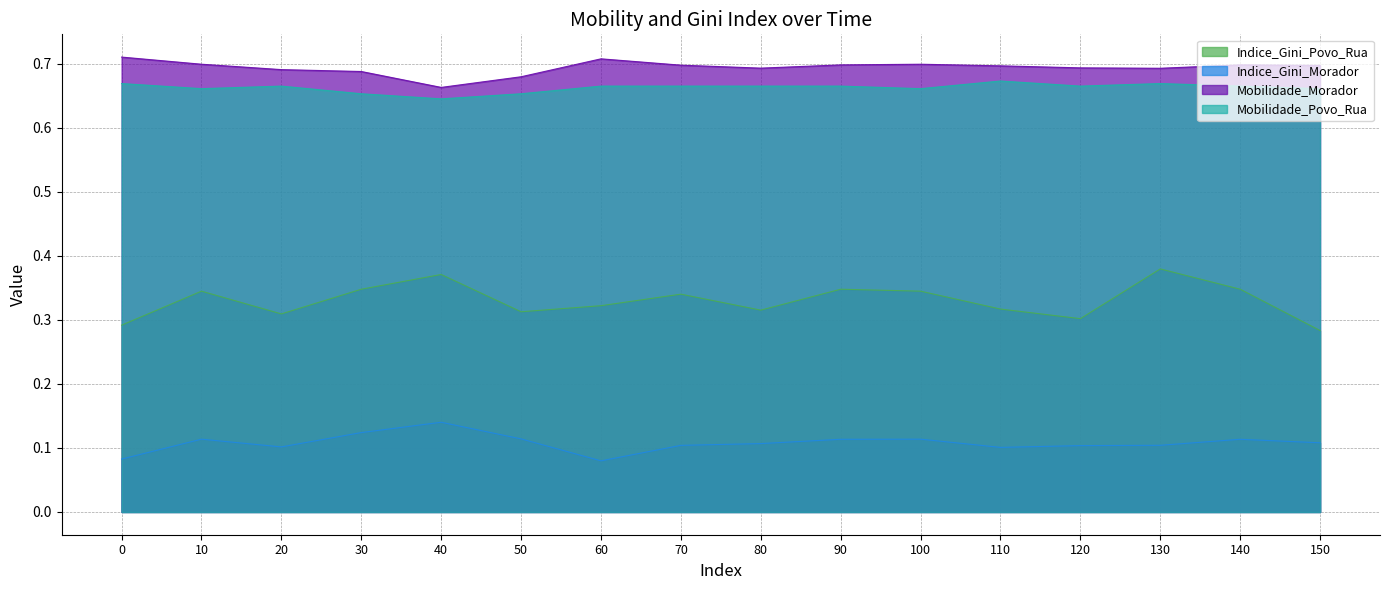

At which label does Mobilidade_Povo_Rua reach its peak?

110